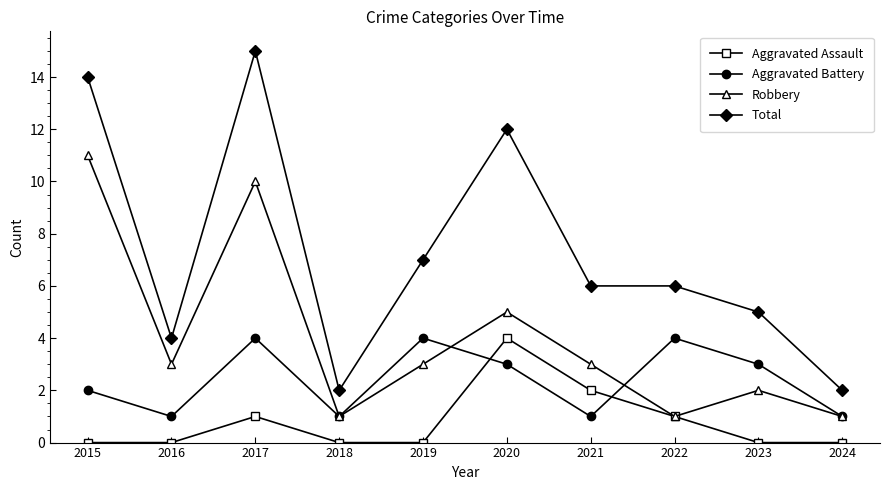

Where is the first local maximum for Aggravated Battery?

2017